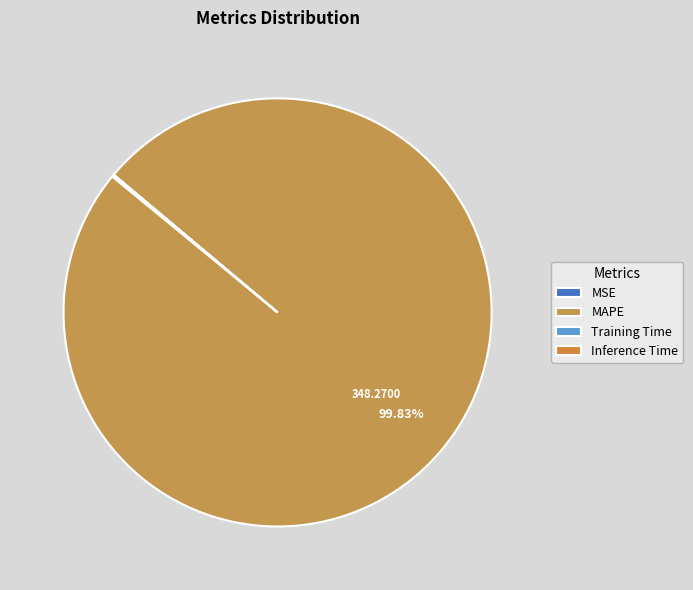

What is the smallest slice in the pie chart?

Inference Time